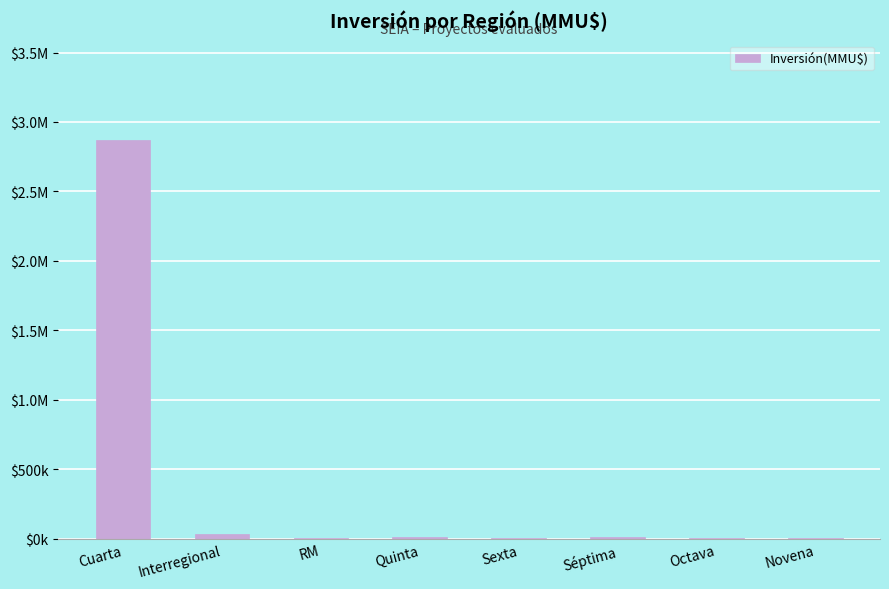

Which label corresponds to the largest value in the chart?

Cuarta